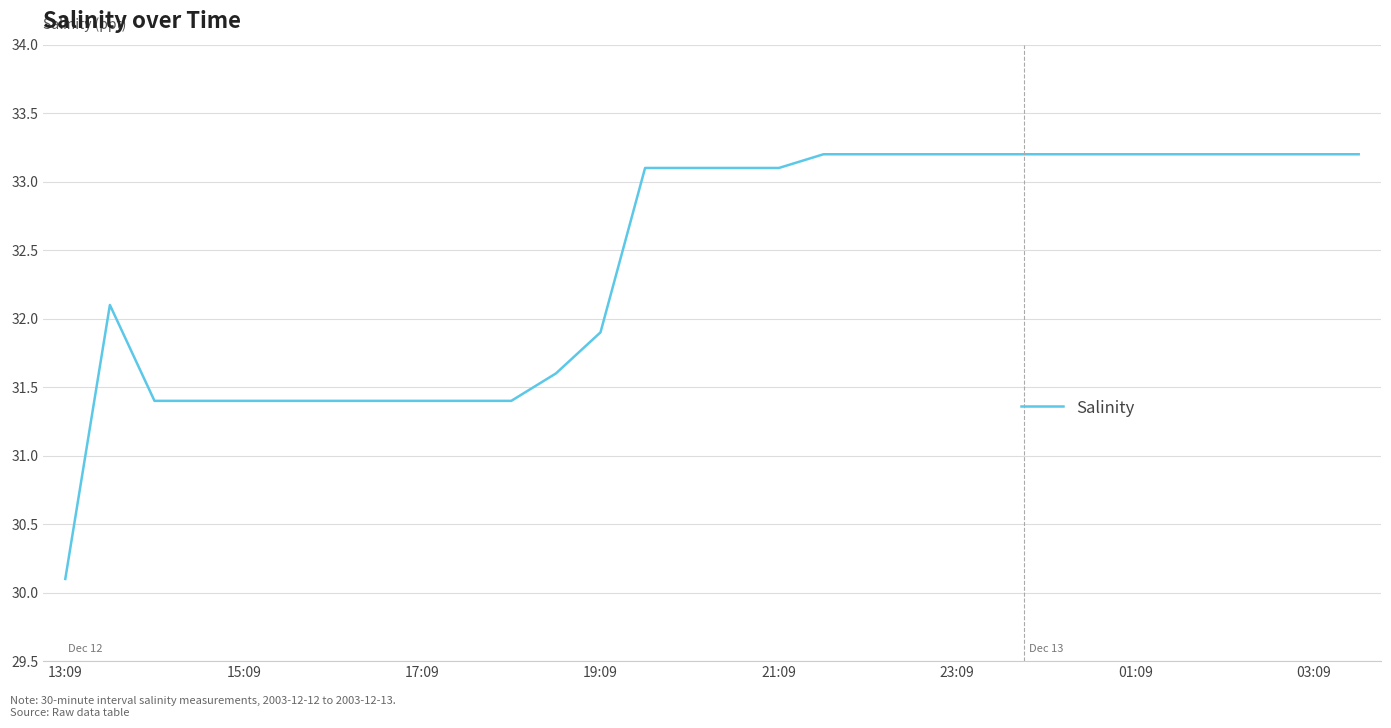

What is the difference between the maximum and minimum values?

3.1